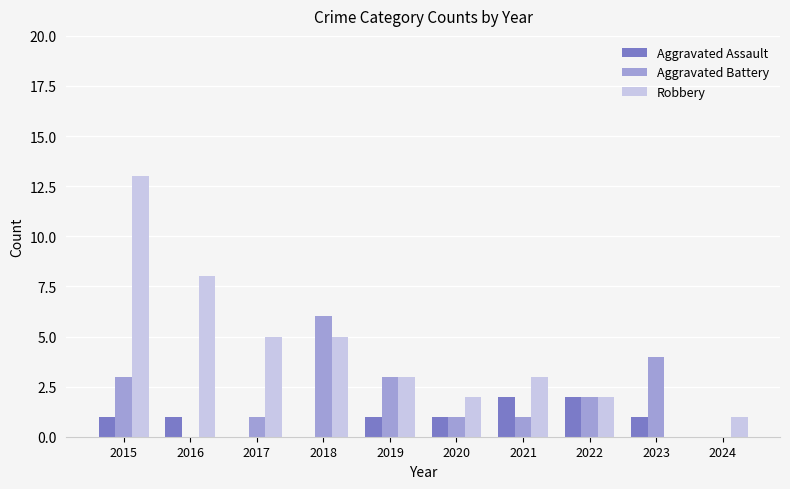

Which series has the largest range (max minus min)?

Robbery